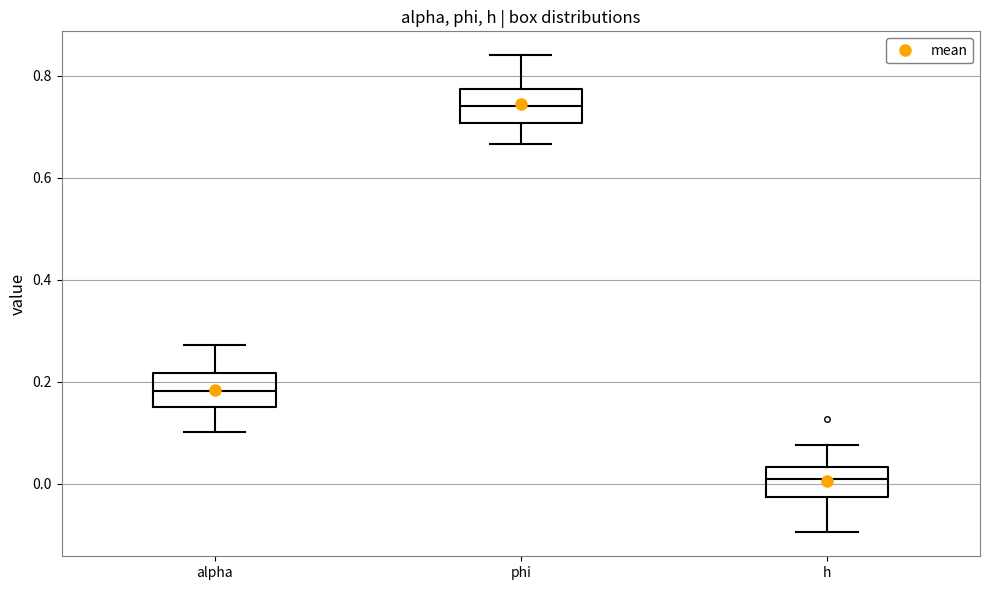

Reading left to right, read every box against the y-axis: the position of its median line, the range the box covers, and the ends of its whiskers. The values are not printed on the chart, so give them approximately, as read against the axis.

alpha: median 0.18, box 0.16 to 0.22, whiskers 0.10 to 0.28
phi: median 0.74, box 0.70 to 0.78, whiskers 0.66 to 0.84
h: median 0.00, box -0.02 to 0.04, whiskers -0.10 to 0.08